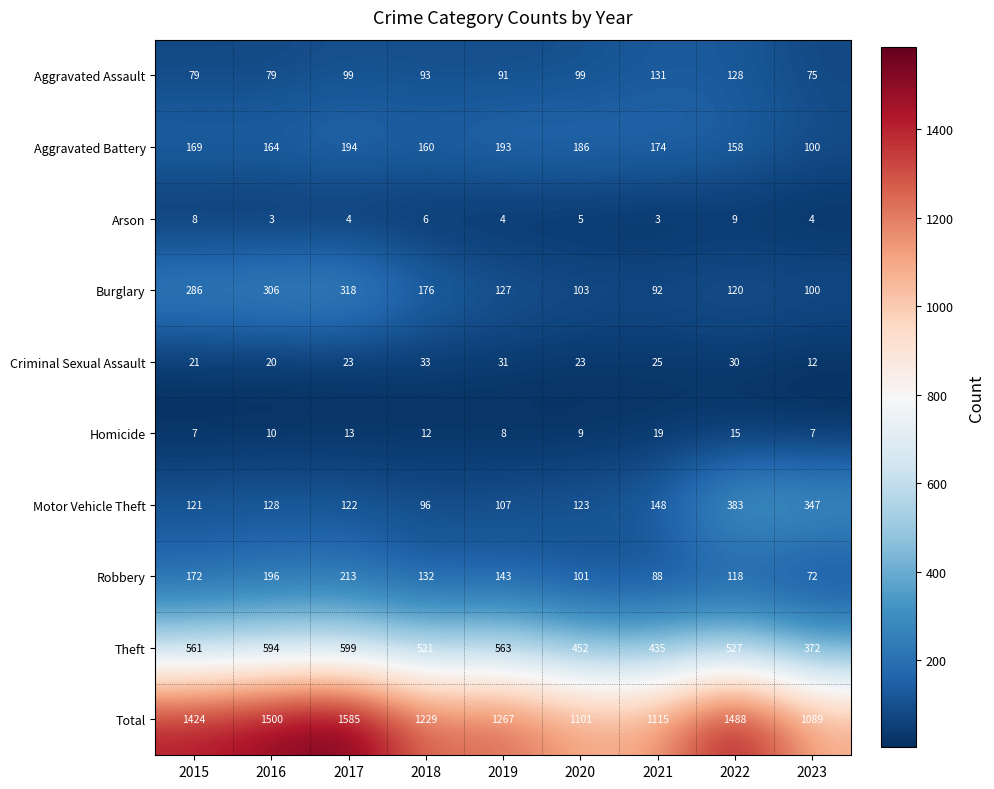

At which label is Homicide closest to 13?

2017